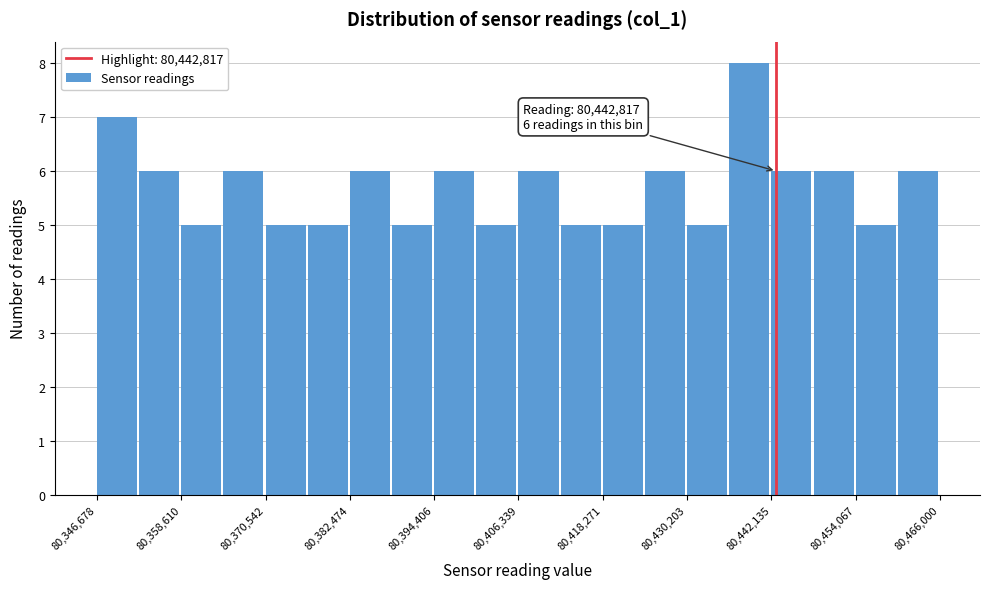

Around what value on the x-axis is the tallest bar? Give the approximate position of its centre, as read against the axis.

80440000